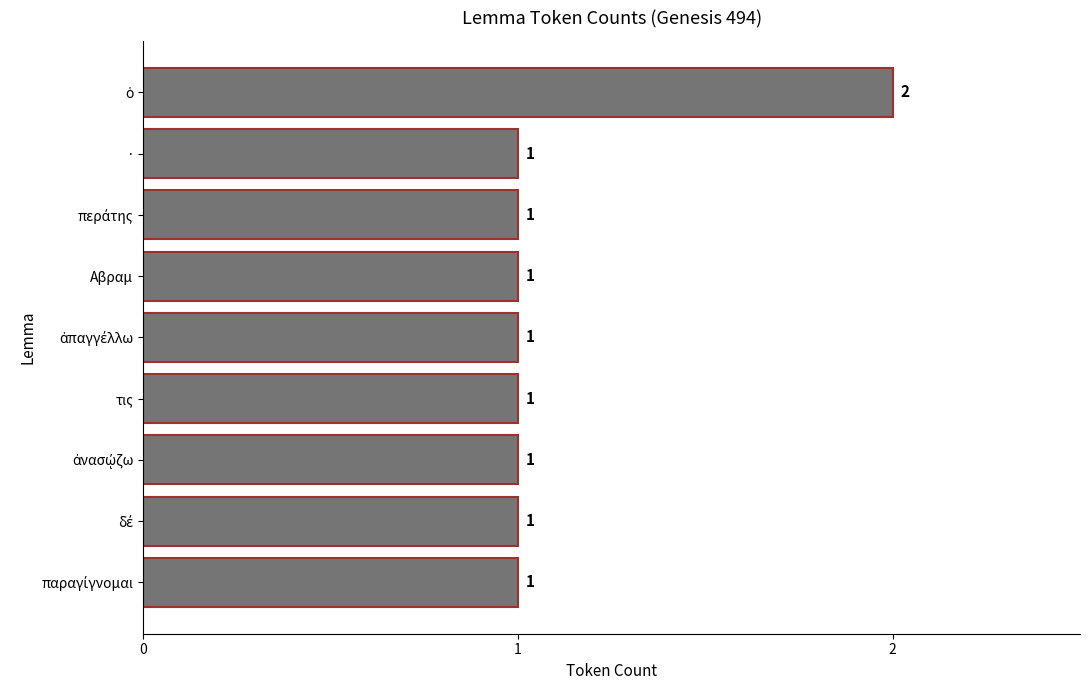

True or false: the data shows 1 at Αβραμ.

True